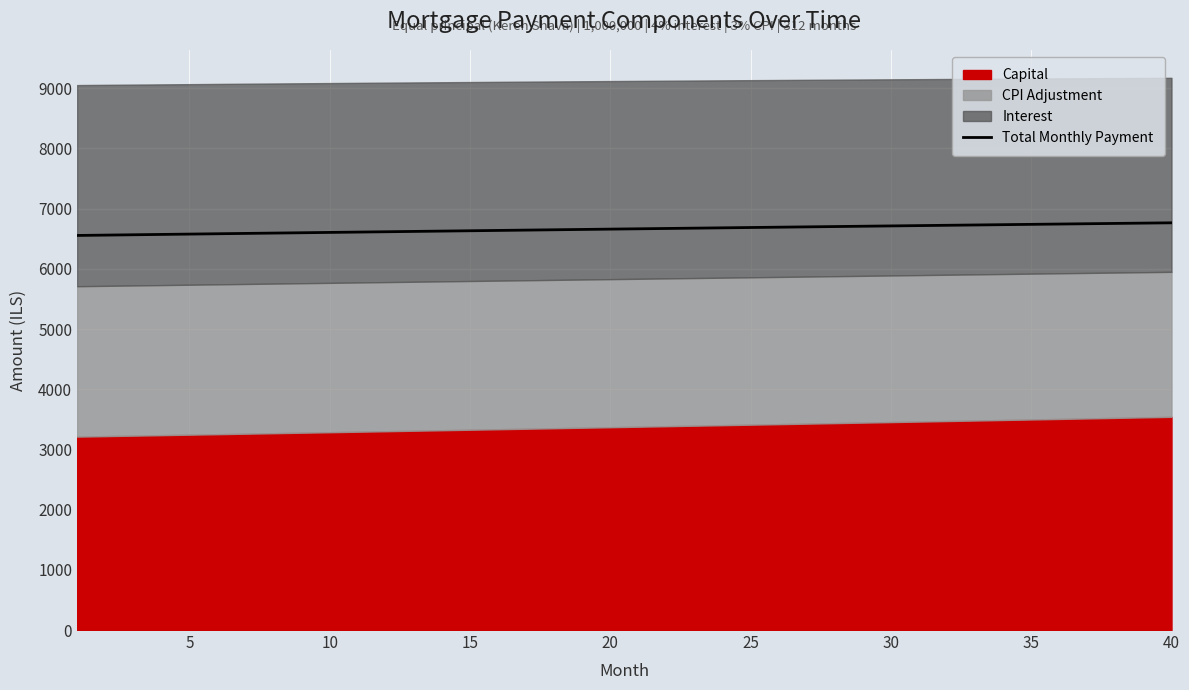

True or false: the data has more than 1 interior local peaks.

False